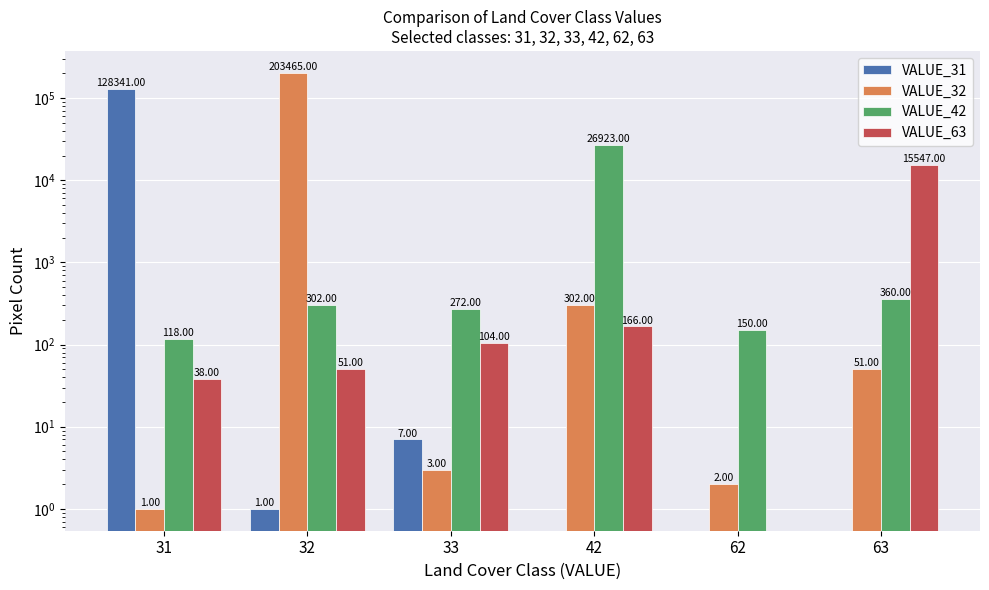

At 62, list the series in order from smallest to largest.

VALUE_31, VALUE_63, VALUE_32, VALUE_42